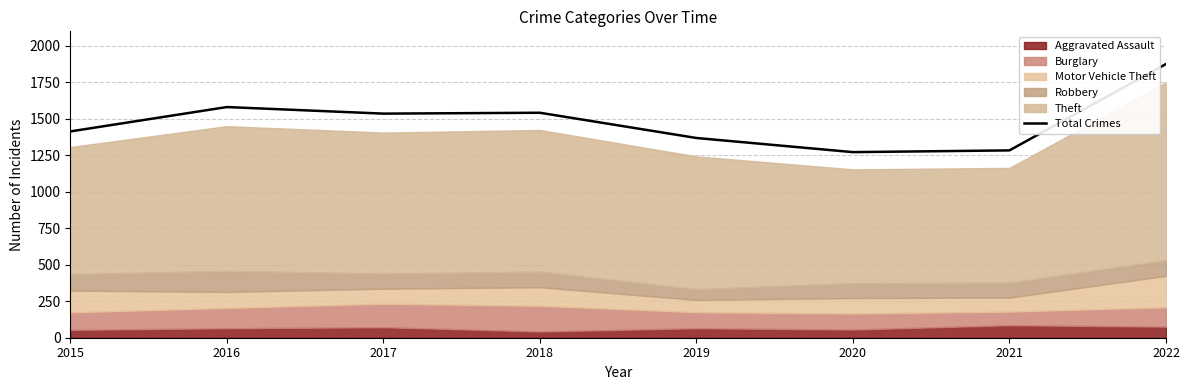

What is the difference between the maximum and minimum values?

604